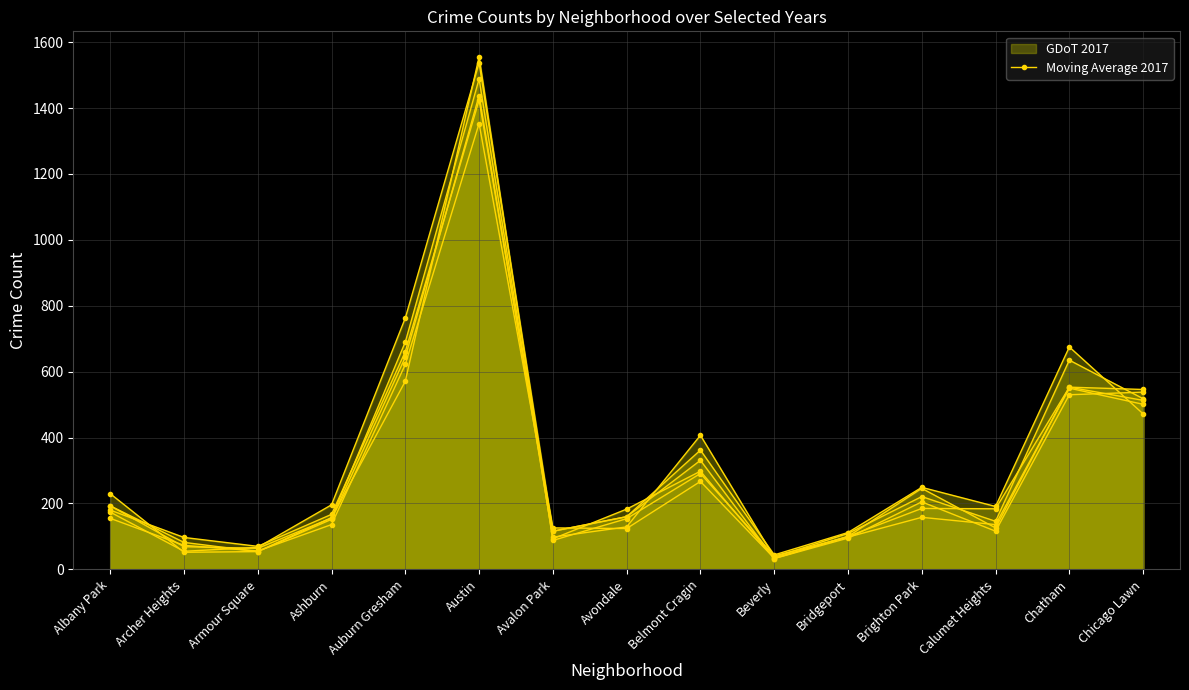

The Moving Average 2017 series shows 227 at Avondale. True or false?

False